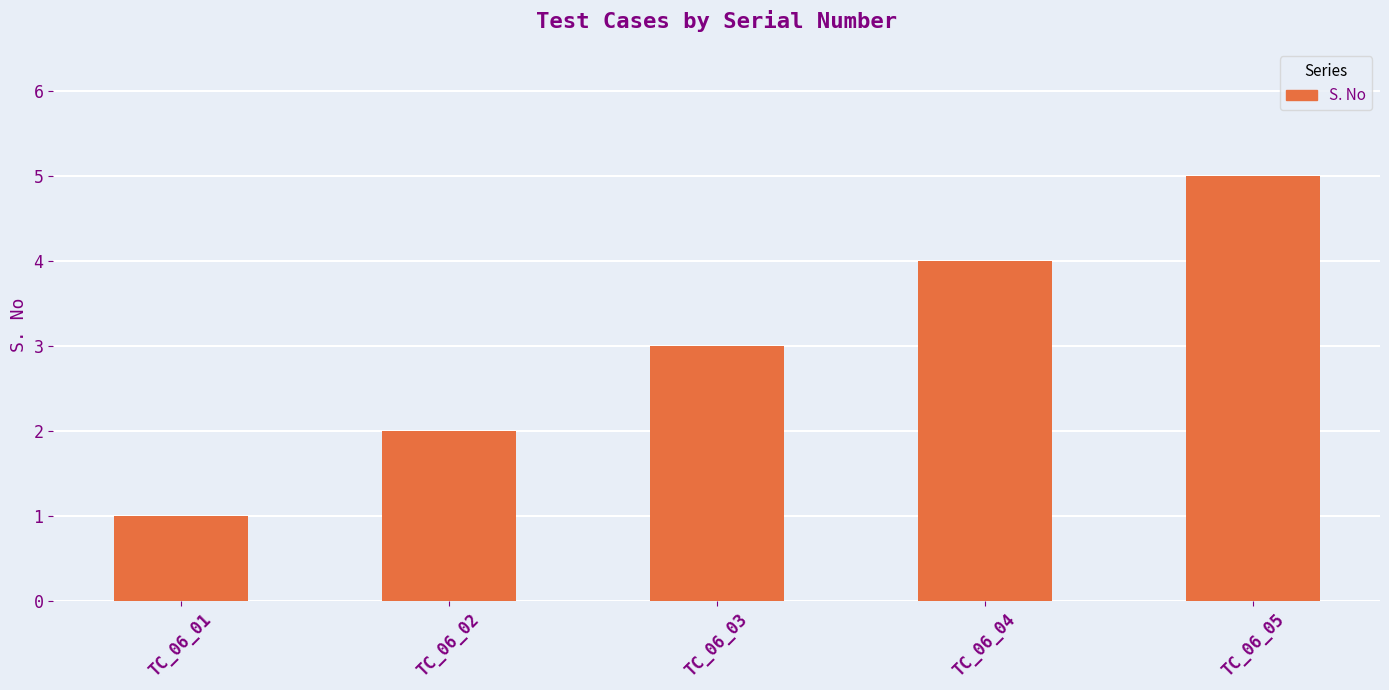

What is the difference between the maximum and second lowest values?

3